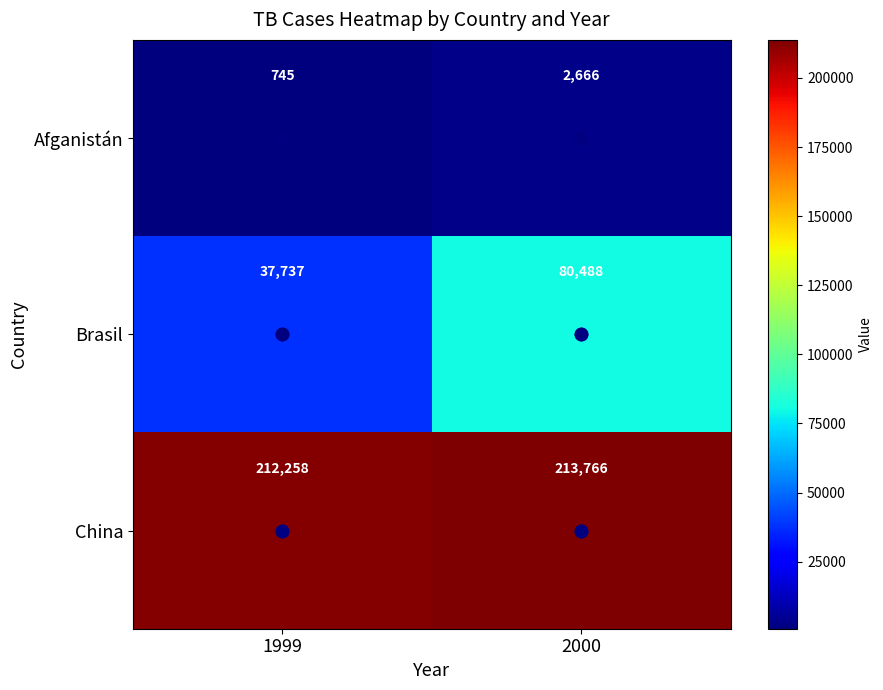

List the series in order of their peak value, lowest first.

Afganistán, Brasil, China